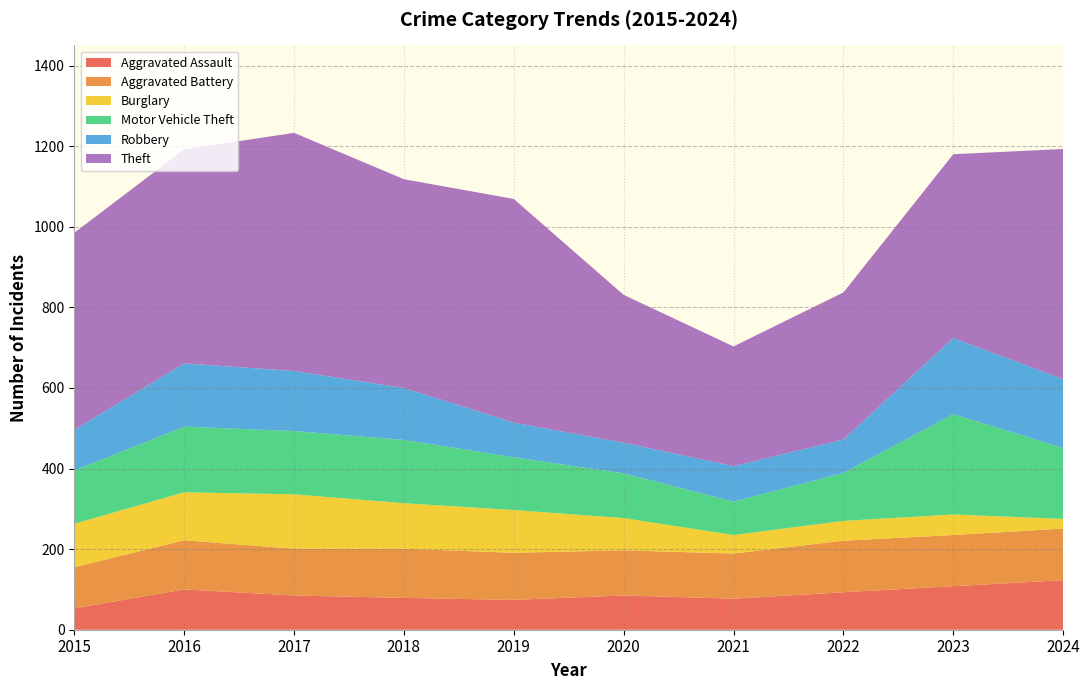

Reading left to right, transcribe all the data shown in this chart.

Aggravated Assault: 2015=53	2016=100	2017=85	2018=79	2019=74	2020=85	2021=77	2022=93	2023=108	2024=123
Aggravated Battery: 2015=102	2016=122	2017=116	2018=122	2019=117	2020=112	2021=112	2022=128	2023=127	2024=128
Burglary: 2015=108	2016=119	2017=135	2018=113	2019=106	2020=80	2021=46	2022=49	2023=51	2024=24
Motor Vehicle Theft: 2015=132	2016=163	2017=157	2018=157	2019=131	2020=111	2021=83	2022=119	2023=249	2024=176
Robbery: 2015=101	2016=157	2017=149	2018=129	2019=86	2020=76	2021=88	2022=83	2023=189	2024=171
Theft: 2015=489	2016=531	2017=591	2018=518	2019=555	2020=367	2021=297	2022=365	2023=456	2024=571